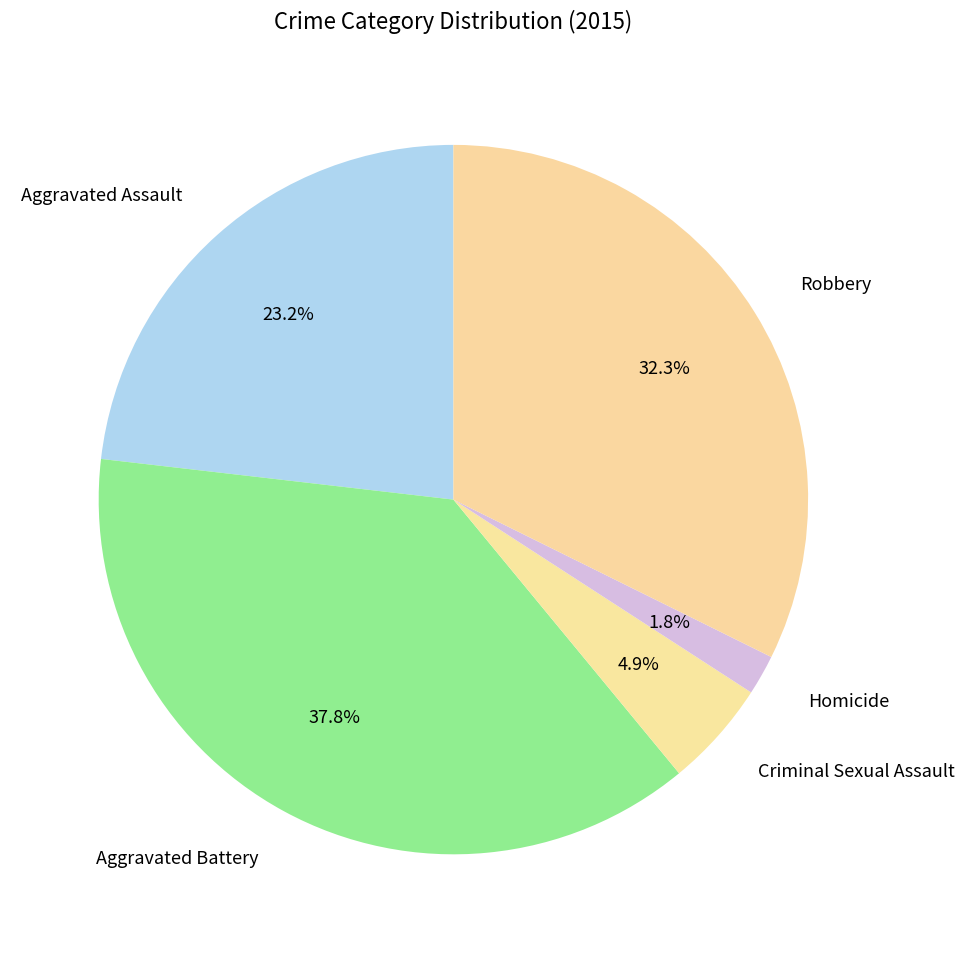

Rank the categories by value from lowest to highest.

Homicide, Criminal Sexual Assault, Aggravated Assault, Robbery, Aggravated Battery